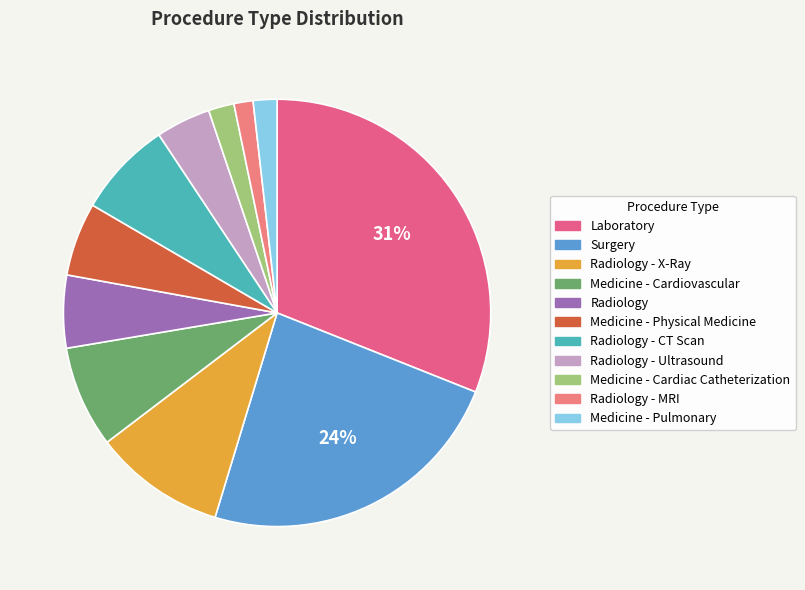

How many slices are in this pie chart?

11